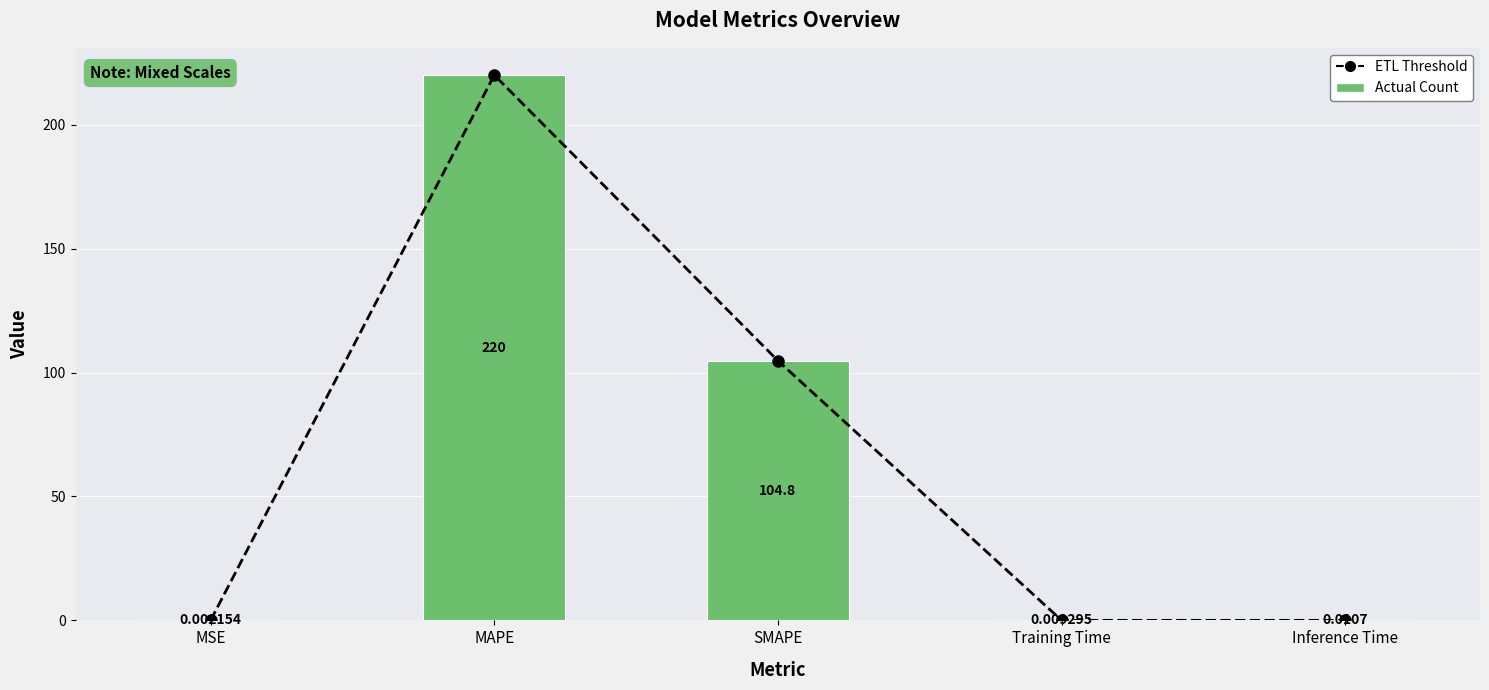

What are all the series names shown in the legend?

ETL Threshold, Actual Count